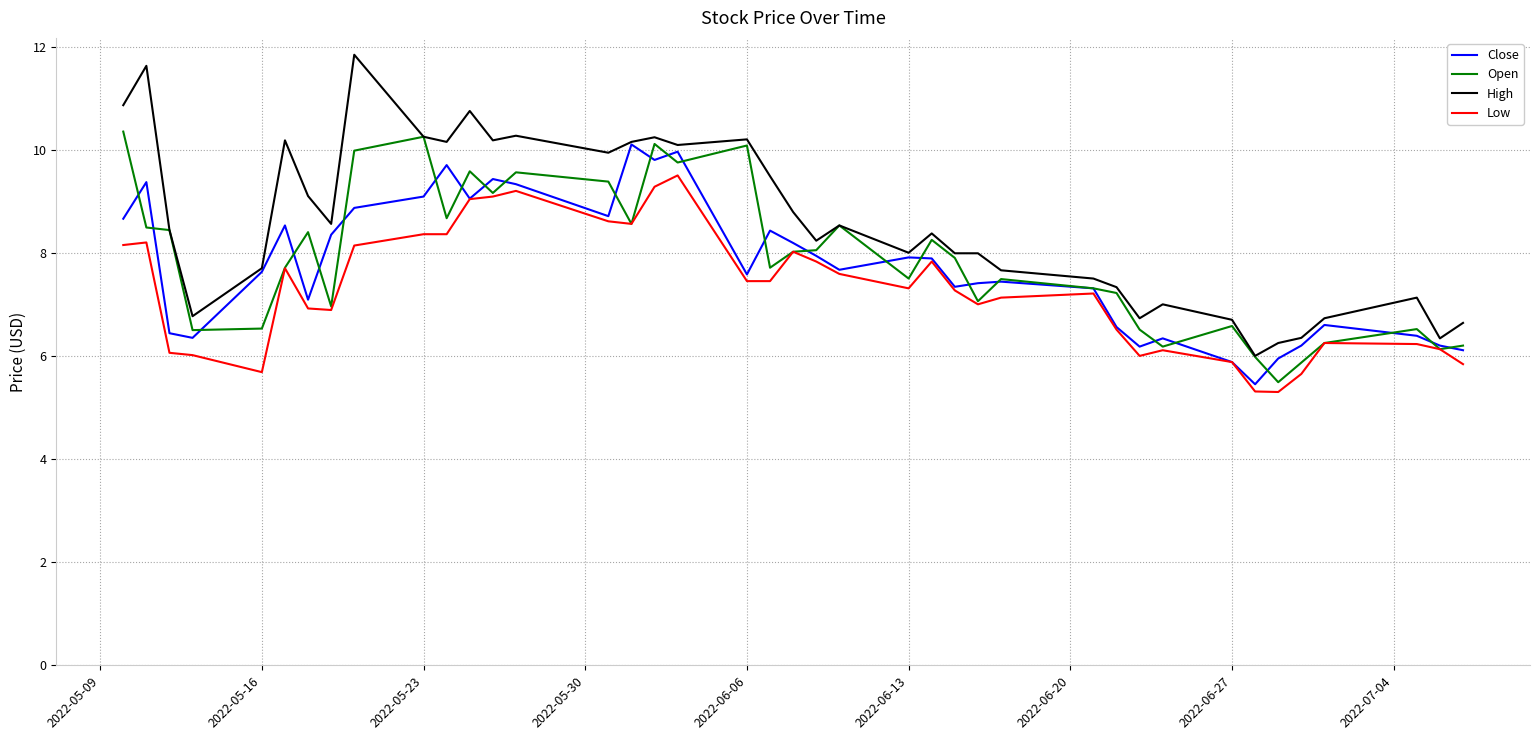

Which series has the widest spread of values?

High